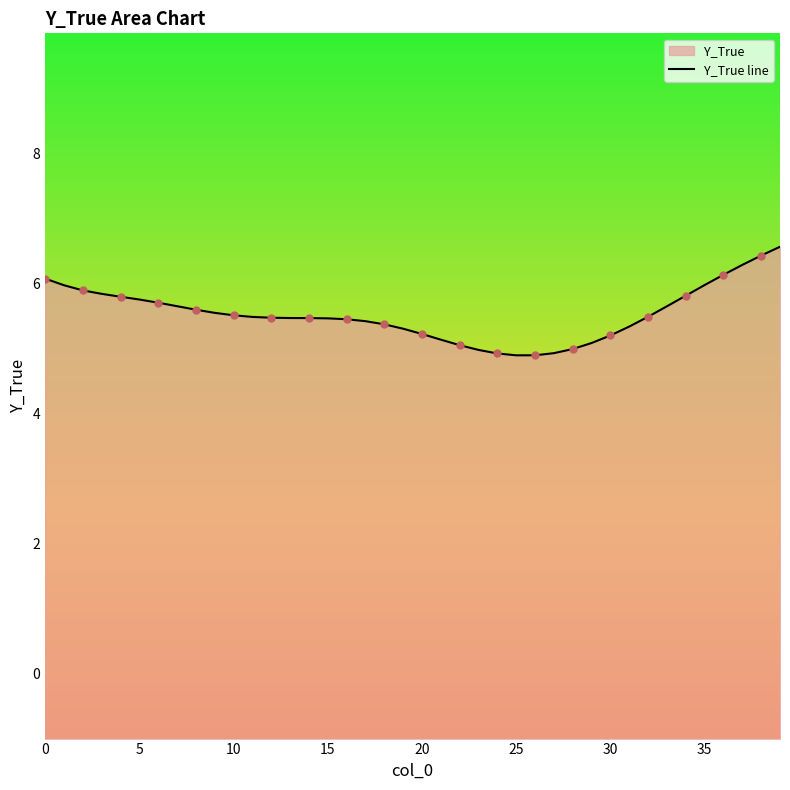

What is the change in value from 19 to 20?

-0.1